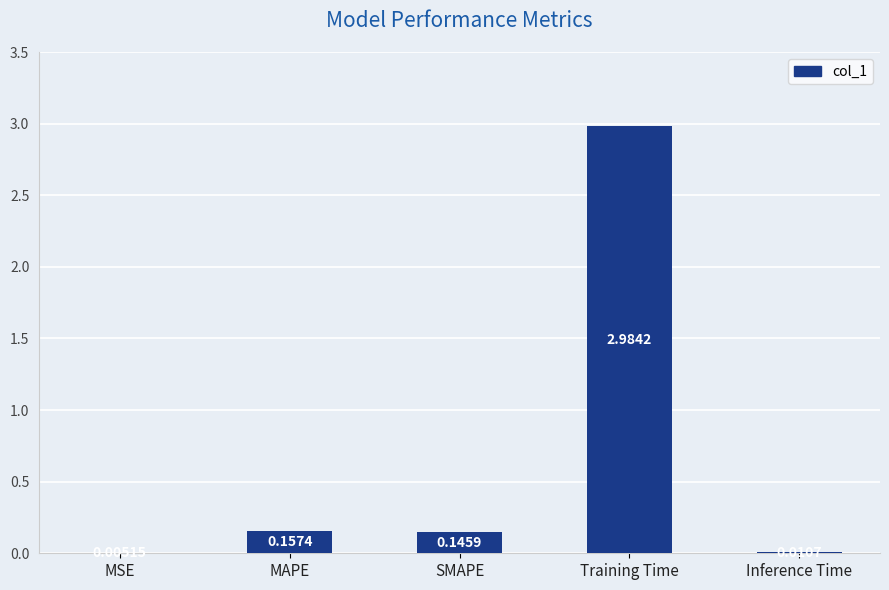

At which label is the value closest to 1?

MAPE